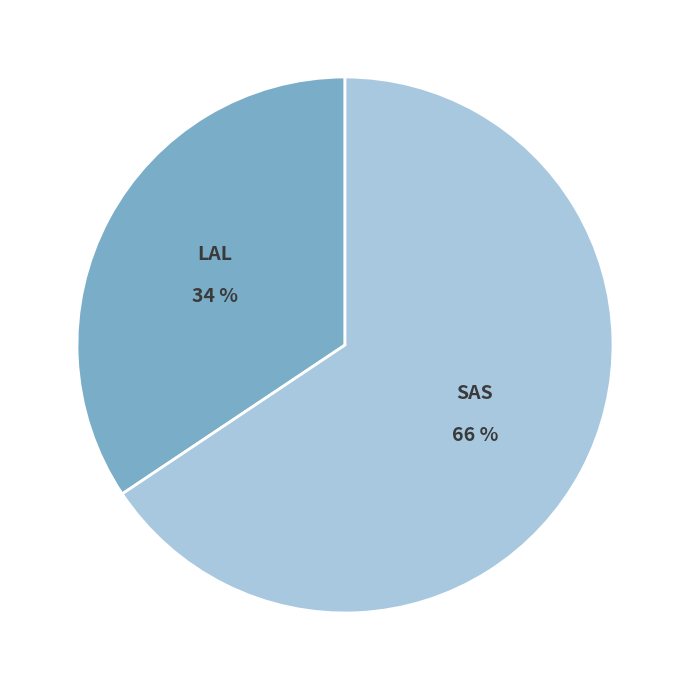

Is there any slice that represents more than half of the pie?

Yes